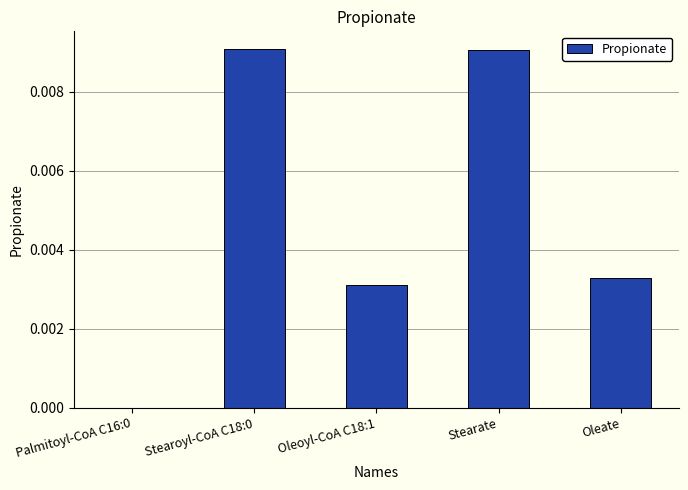

The chart shows a value of 0.0 at Stearoyl-CoA C18:0. True or false?

True